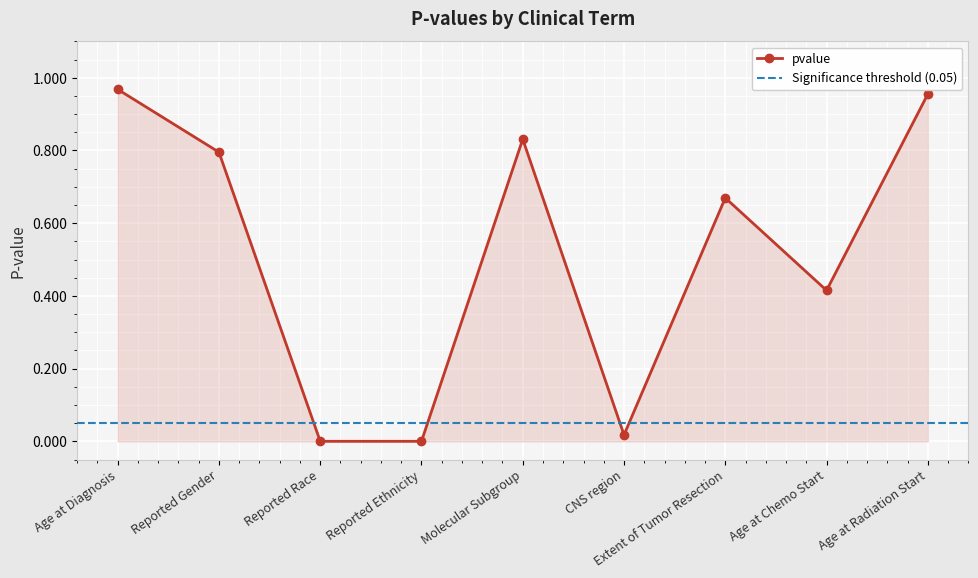

What is the average value?

0.5